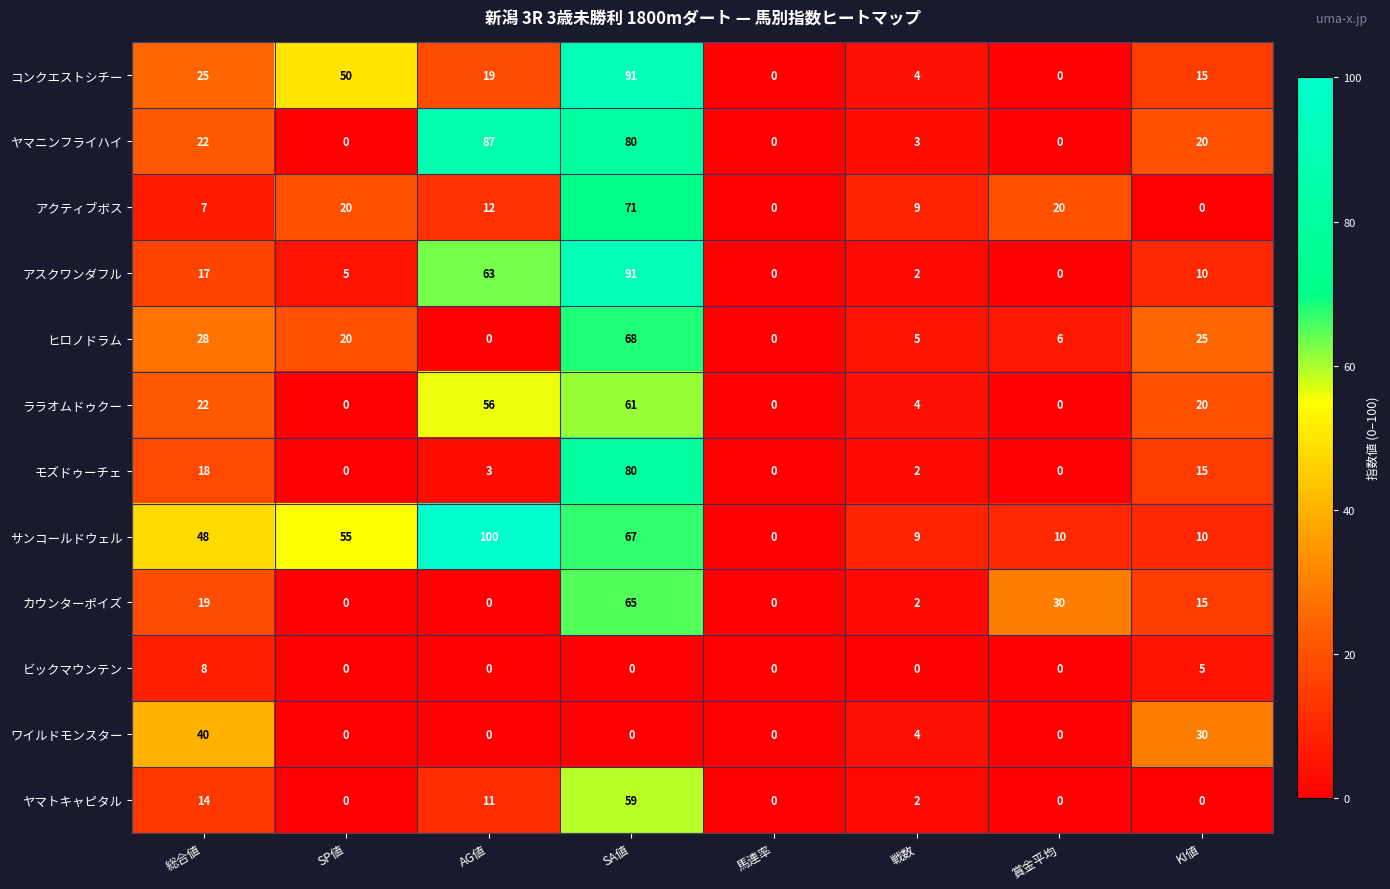

What is the maximum value shown in the chart?

100